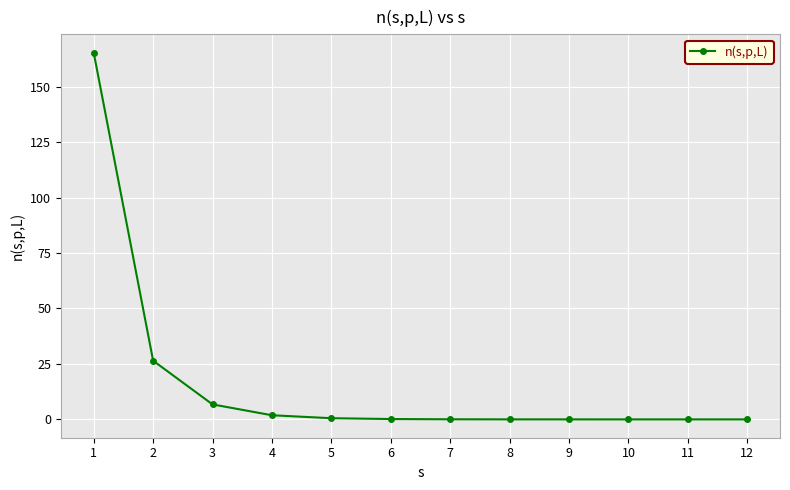

What is the value of the 2nd point from the left?

26.4